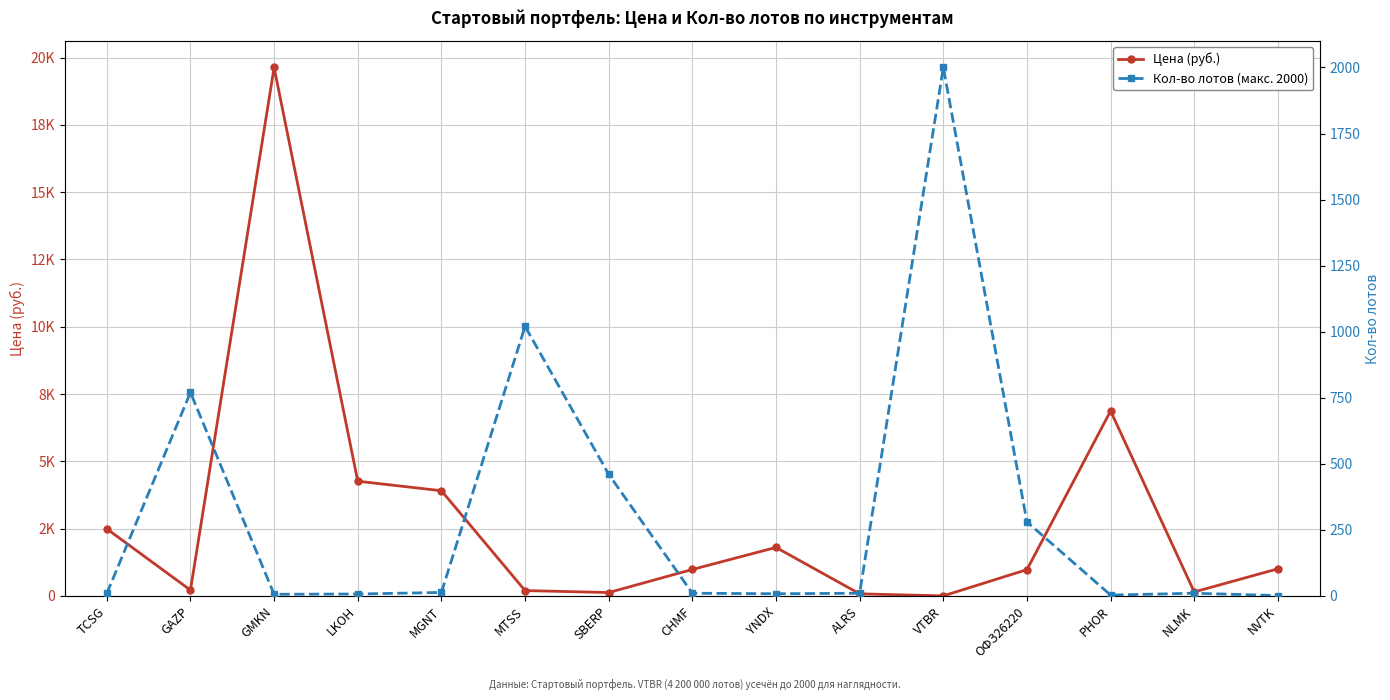

What is the approximate value of Кол-во лотов (макс. 2000) at MGNT?

13.0